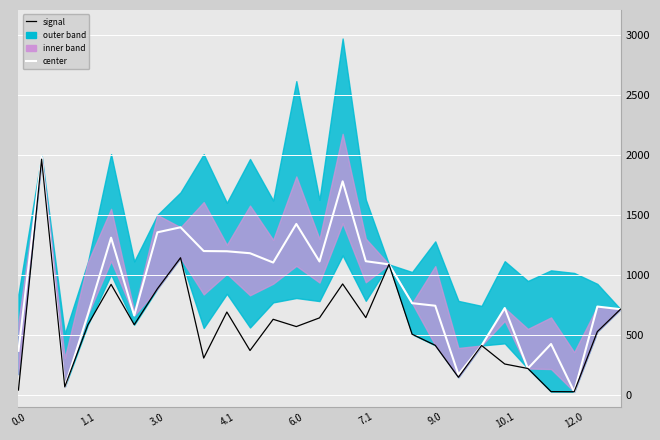

How many data points does each series have?

27